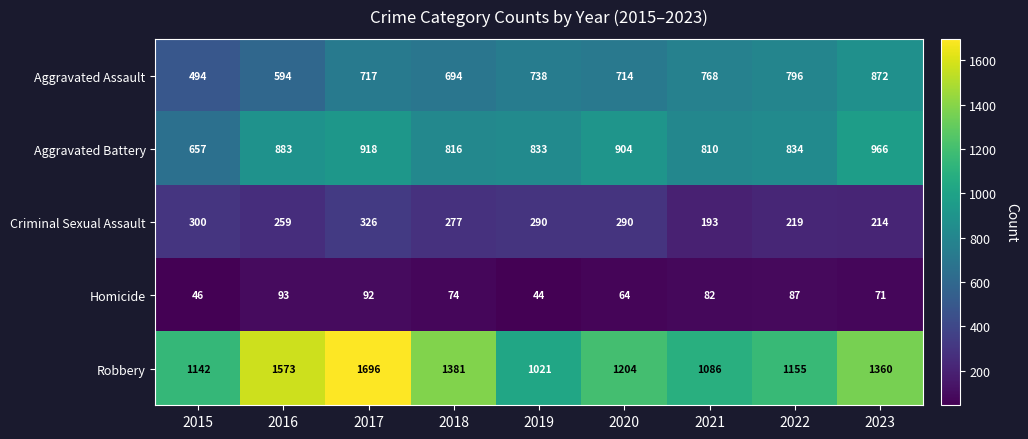

At 2017, list the series in order from largest to smallest.

Robbery, Aggravated Battery, Aggravated Assault, Criminal Sexual Assault, Homicide